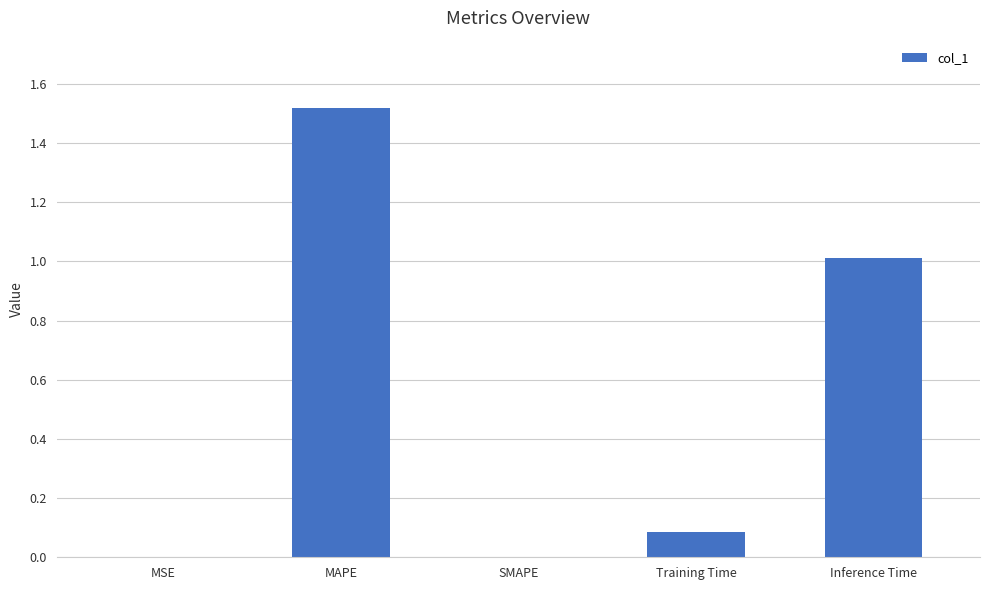

The chart shows a value of 1.0 at Inference Time. True or false?

True